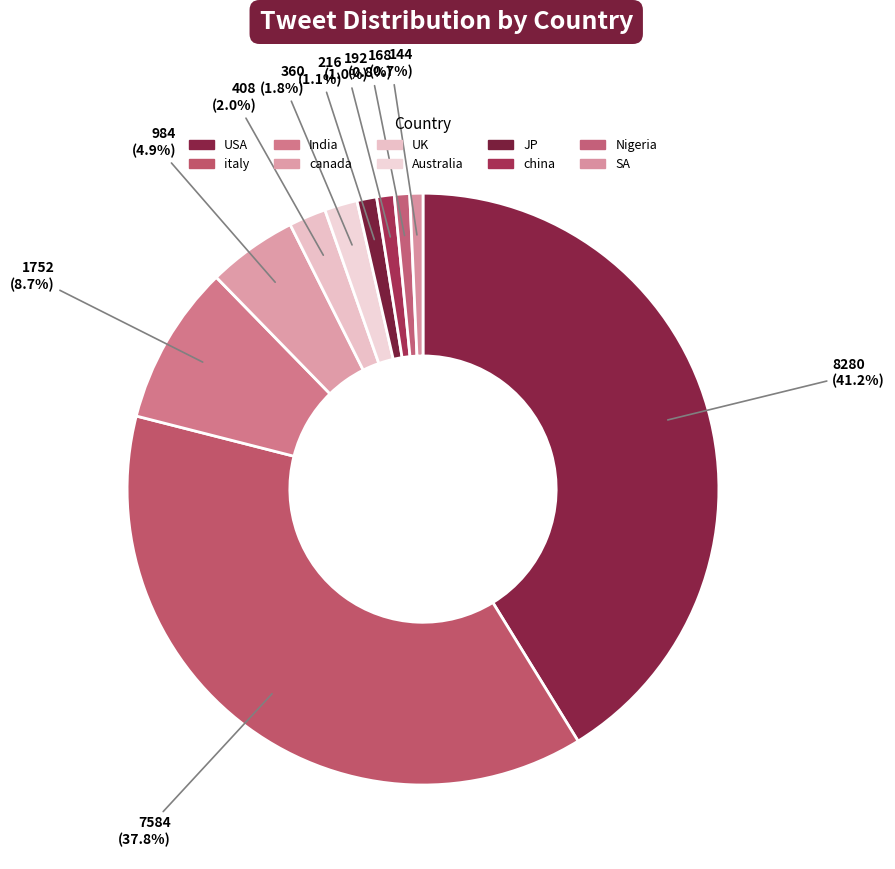

What percentage do India and Australia together represent?

10.5%